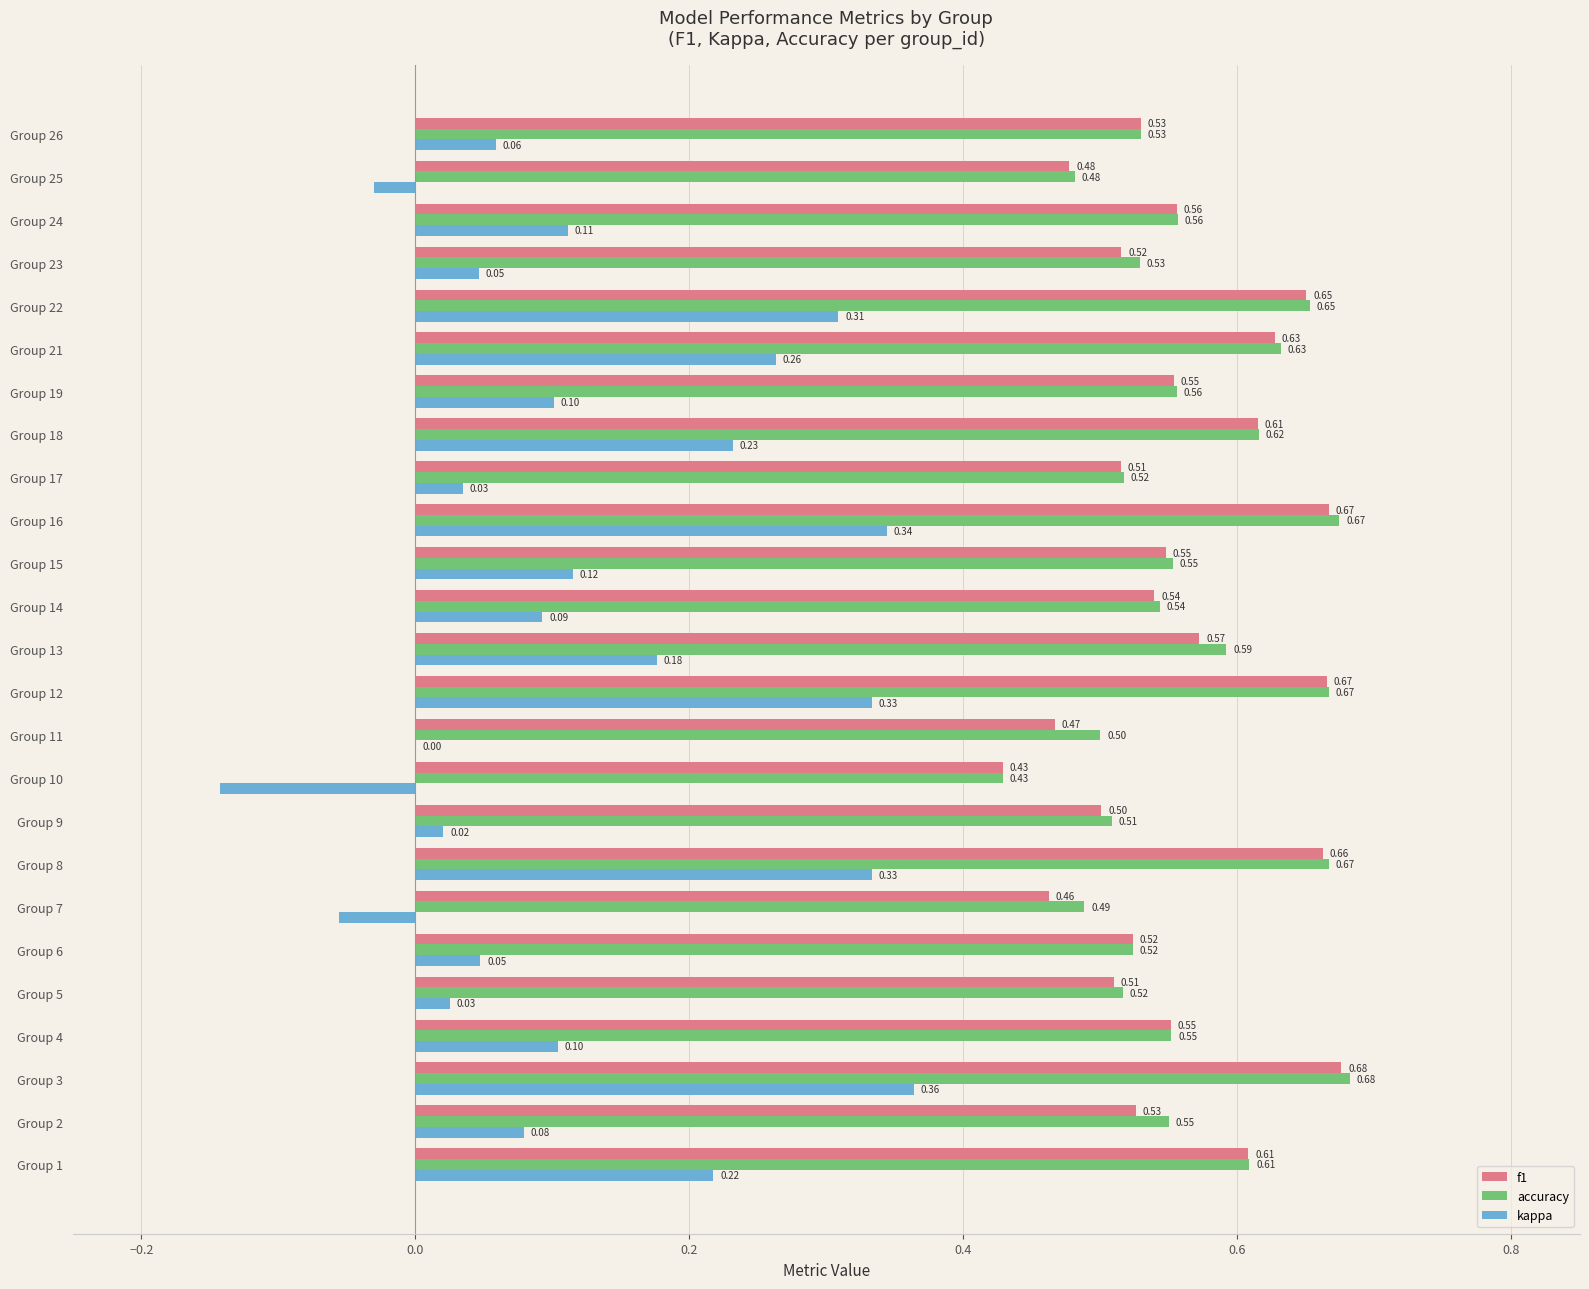

What is the sum of all kappa values?

3.2